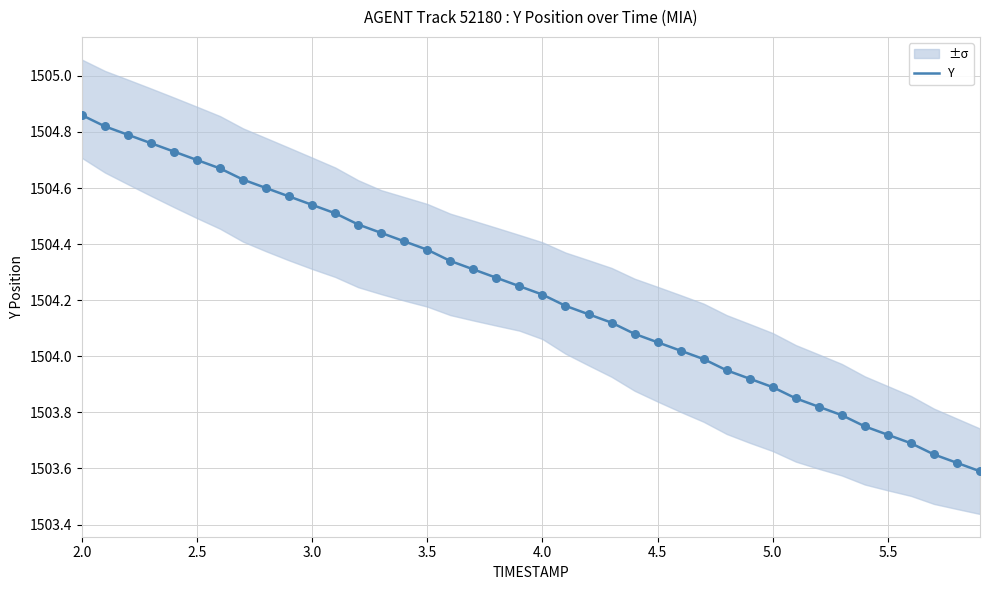

Which category has the highest value in the Y series?

2.0